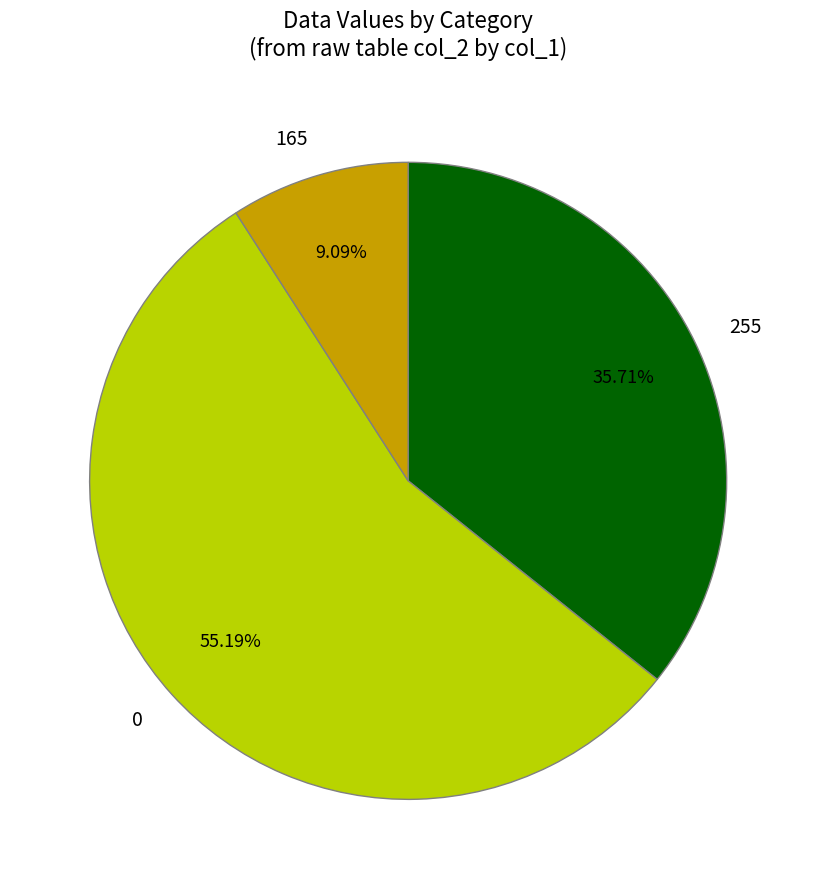

Does 0 account for over 50% of the chart?

Yes